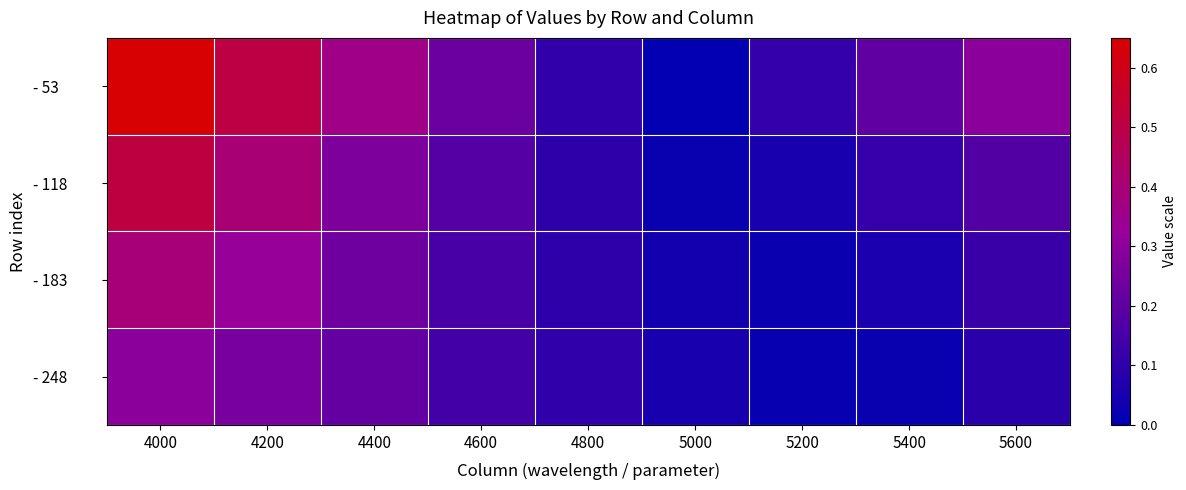

At which category is the sum across all series the highest?

4000